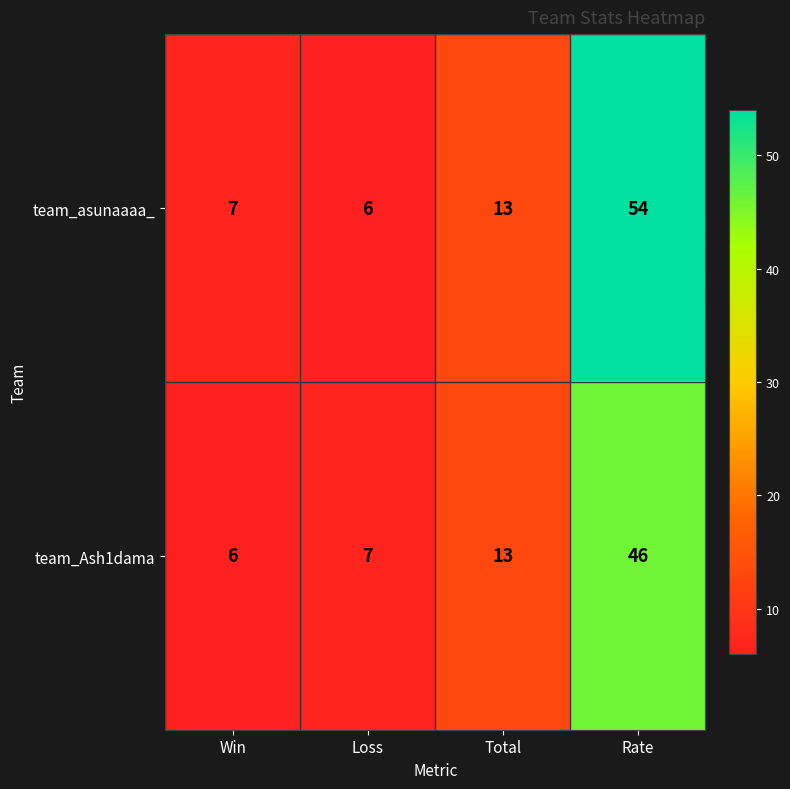

List the series in order of their overall mean, highest first.

team_asunaaaa_, team_Ash1dama